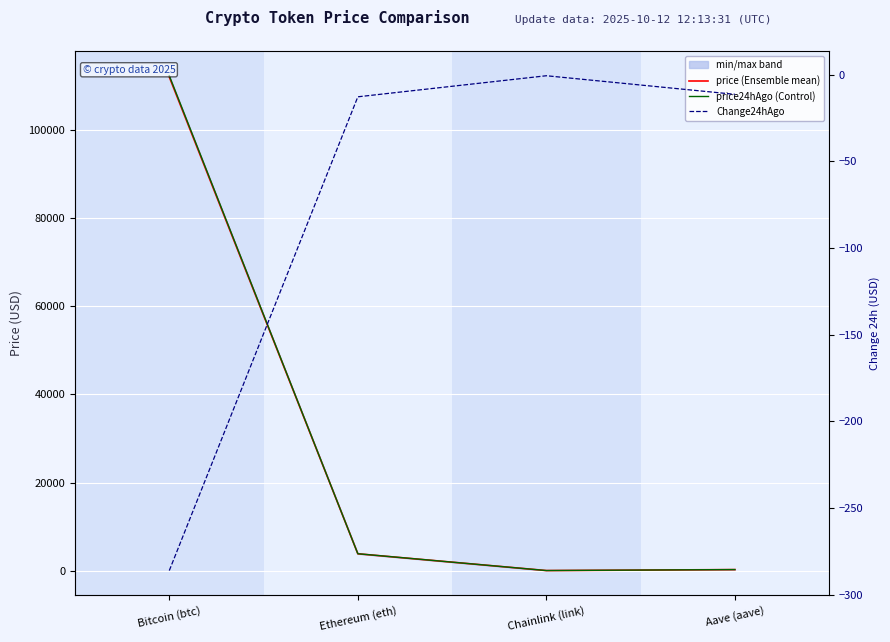

True or false: price and price24hAgo cross at least once.

False